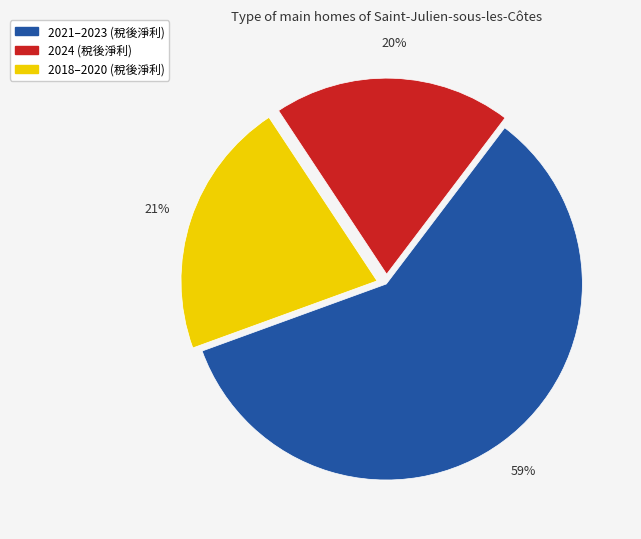

Does any single category account for the majority?

Yes